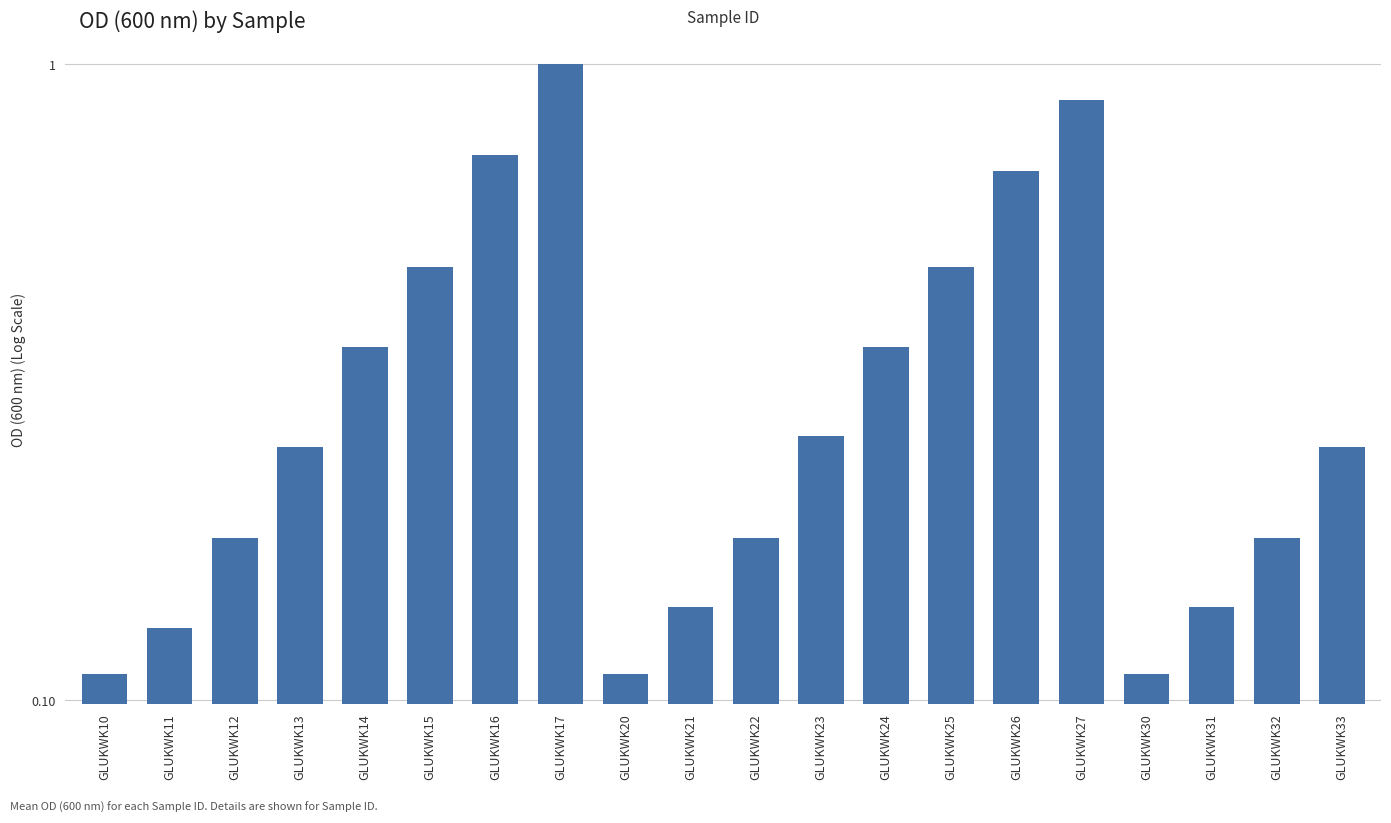

What is the value of the 18th bar from the left?

0.1